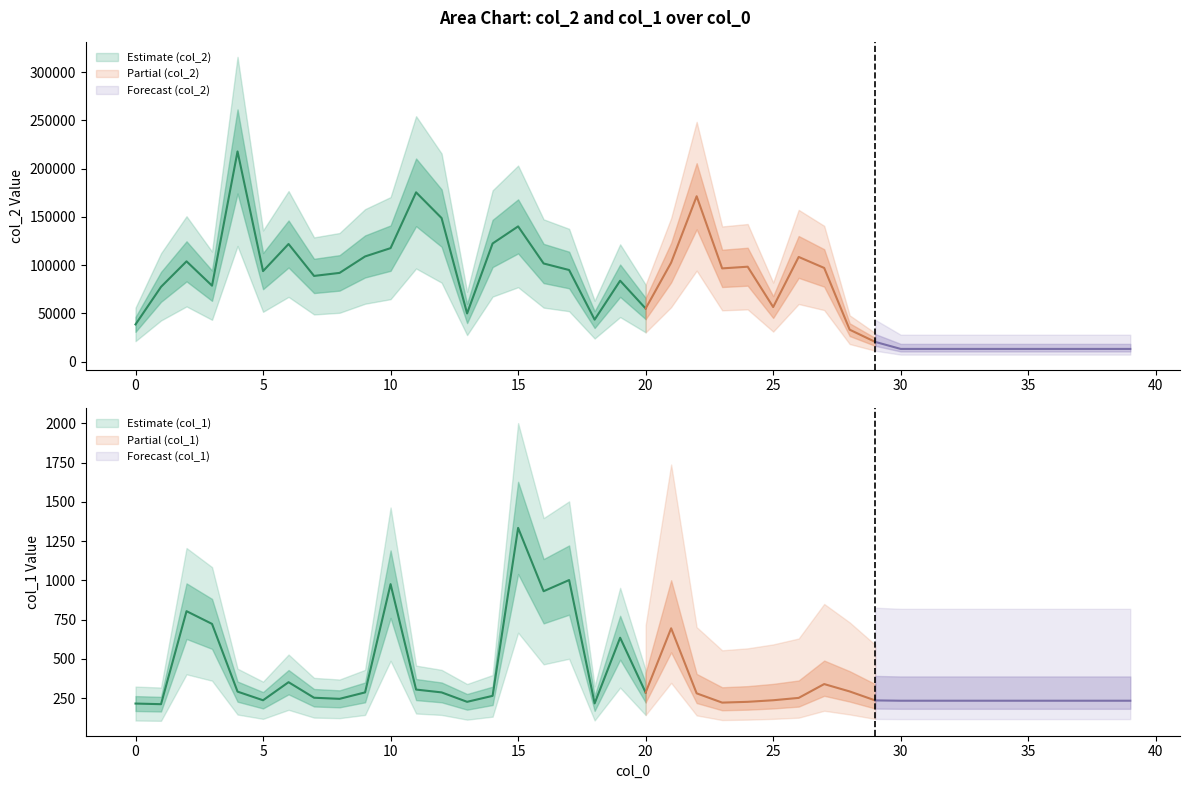

What is the average value of the col_2 series?

76770